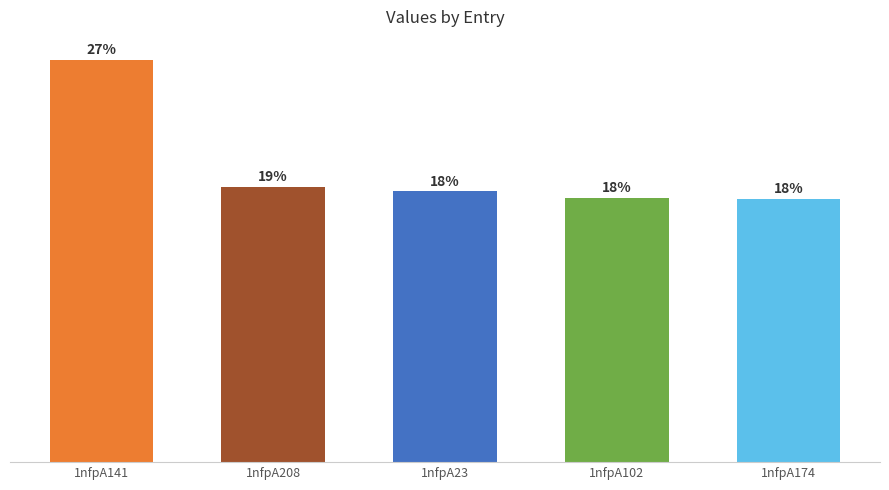

Reading left to right, transcribe all the data shown in this chart.

1nfpA141=8.1	1nfpA208=5.5	1nfpA23=5.4	1nfpA102=5.3	1nfpA174=5.3